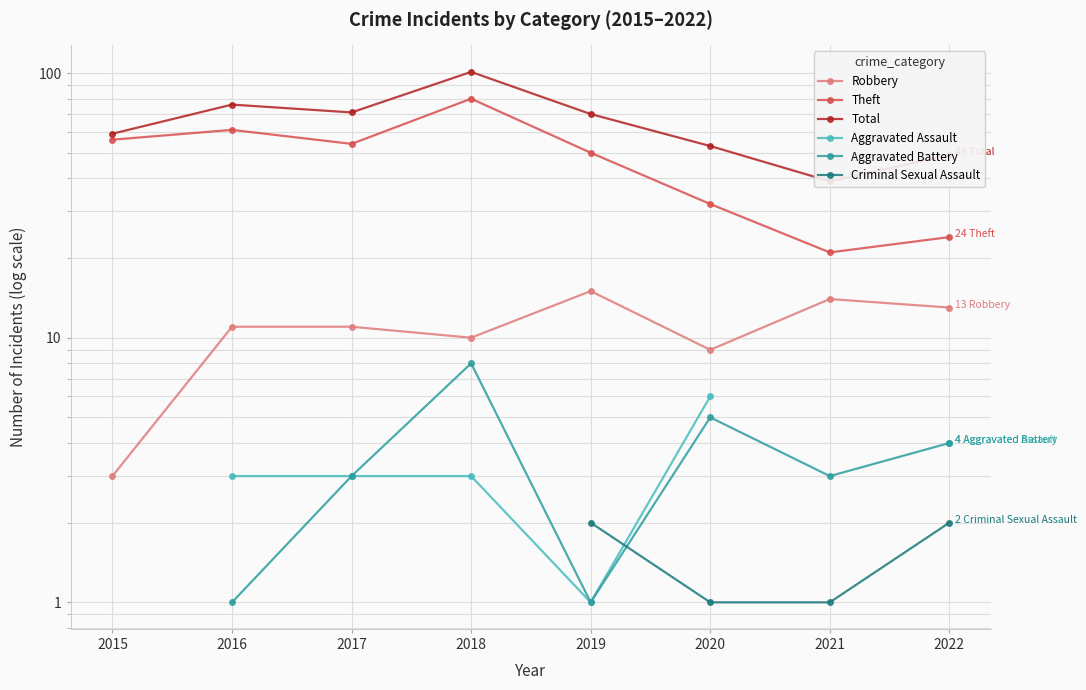

Is the value of Theft at 2015 greater than the value of Total at 2022?

Yes